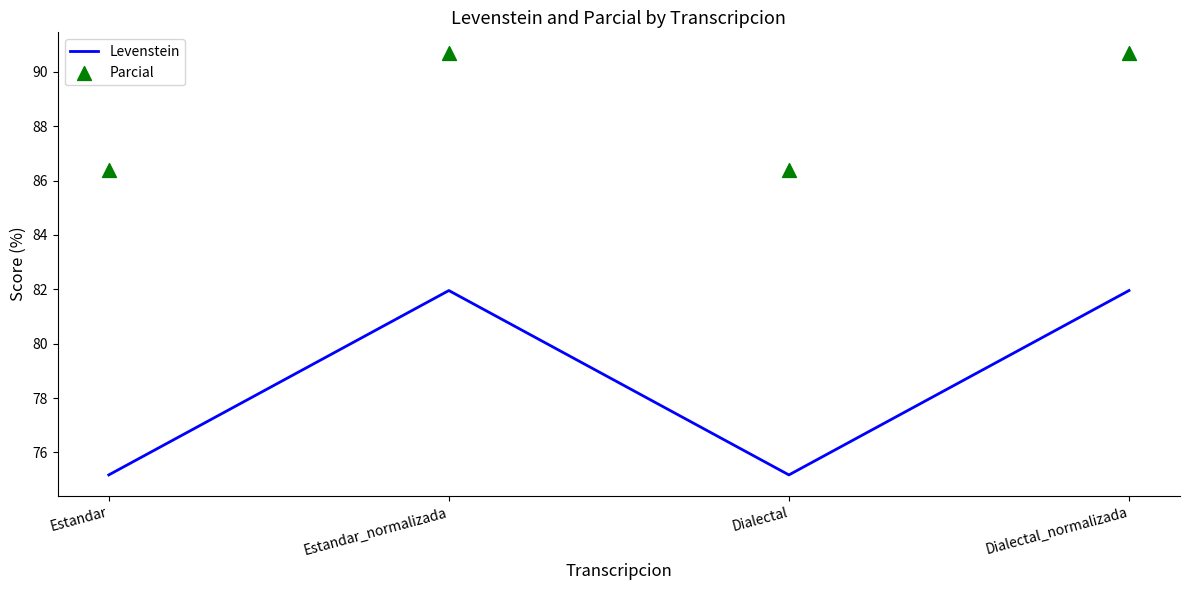

Which series reaches the maximum Y coordinate?

Parcial